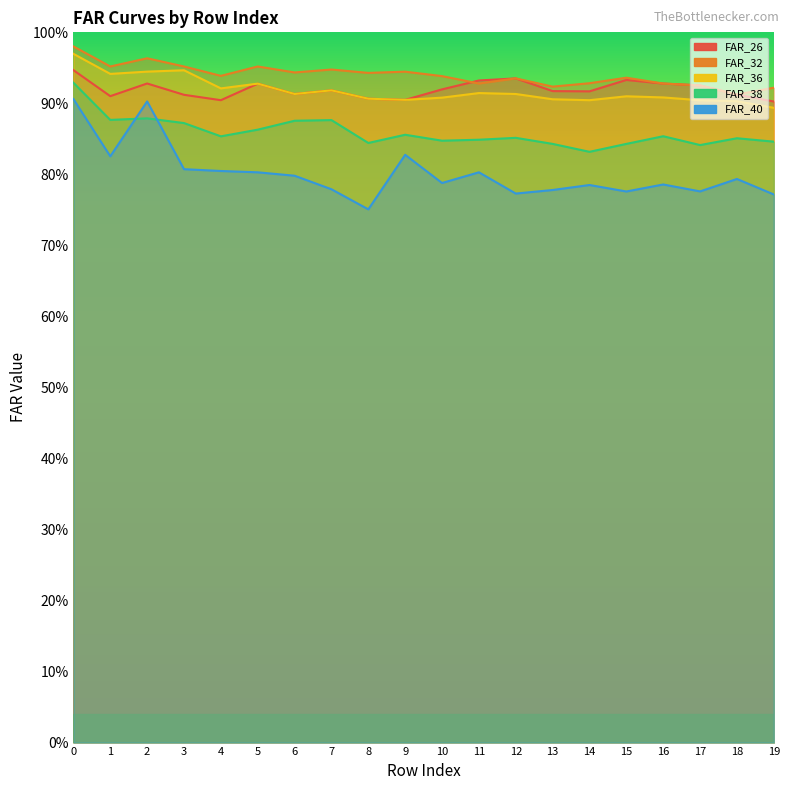

How many interior local peaks does the FAR_26 series have?

5